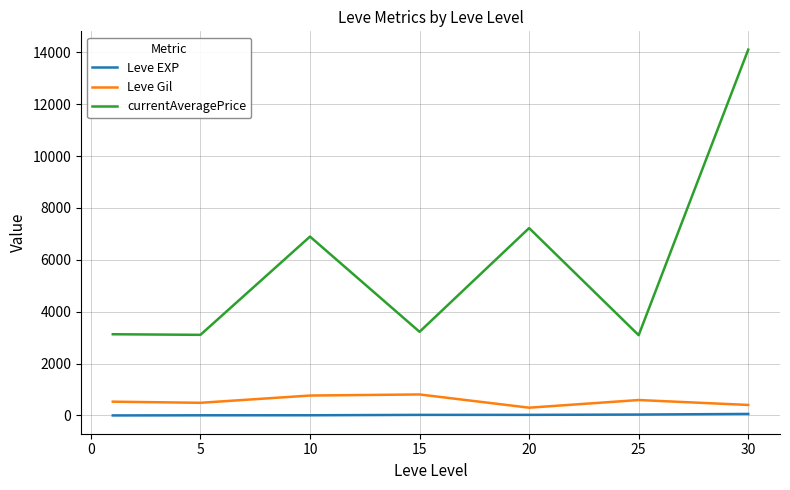

Does the chart display data point markers on the line(s)?

No